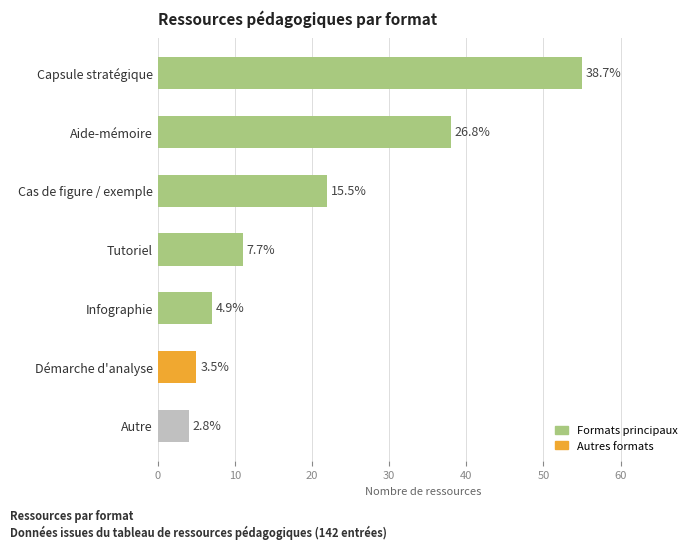

How many bars are there in total?

7